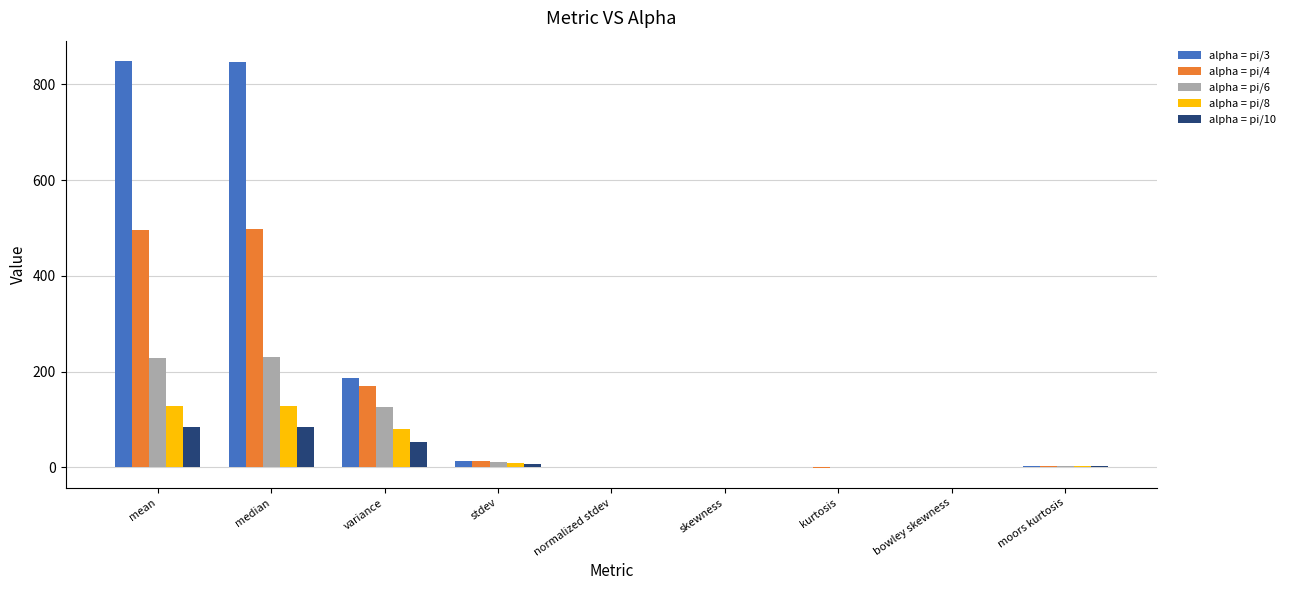

Where does the alpha = pi/10 series first go above 2?

mean